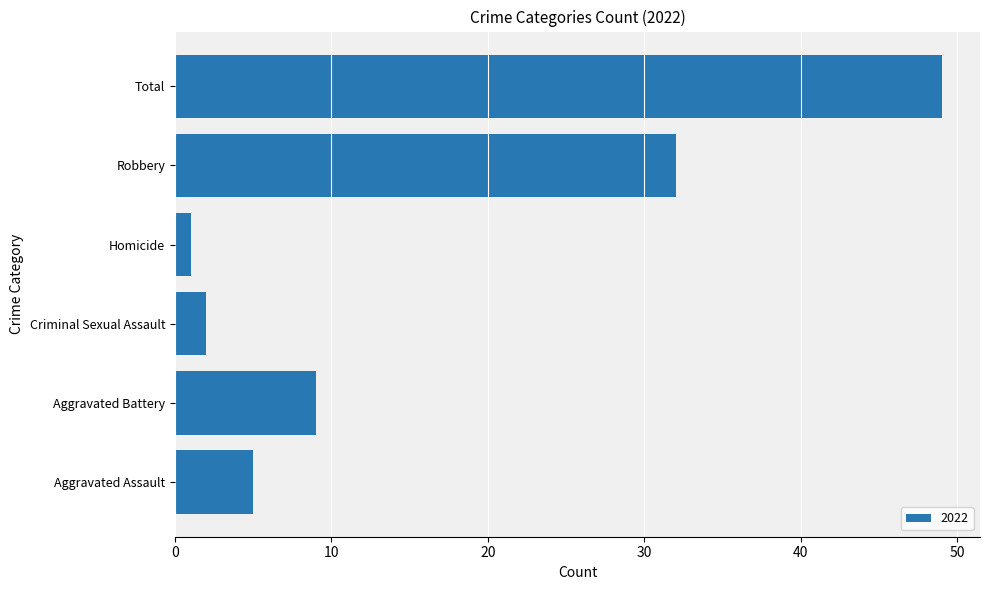

What is the difference between the maximum and minimum values?

48